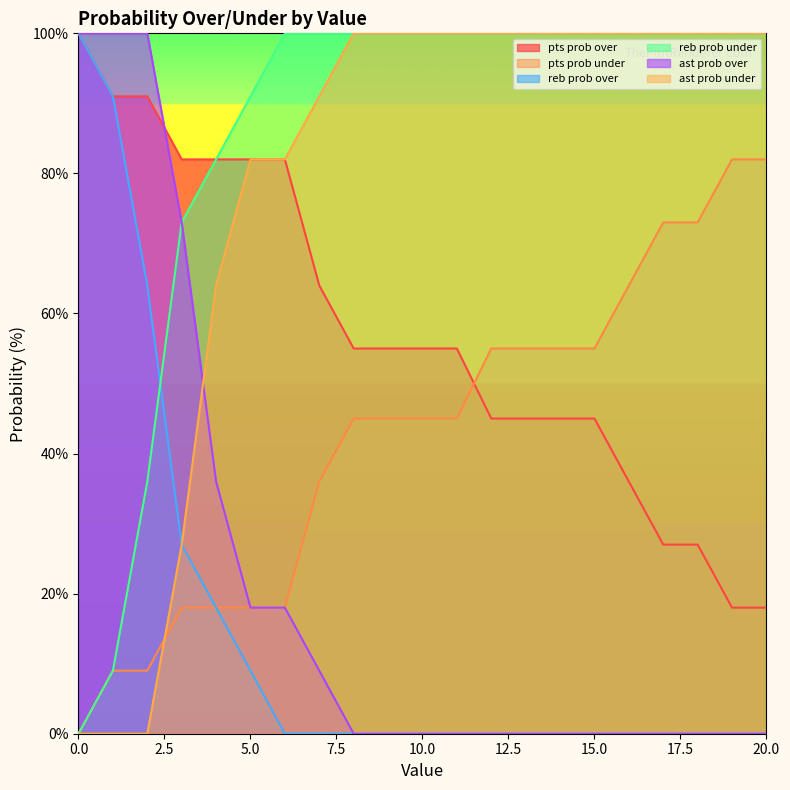

What value does the pts prob under series have at 5.0?

18